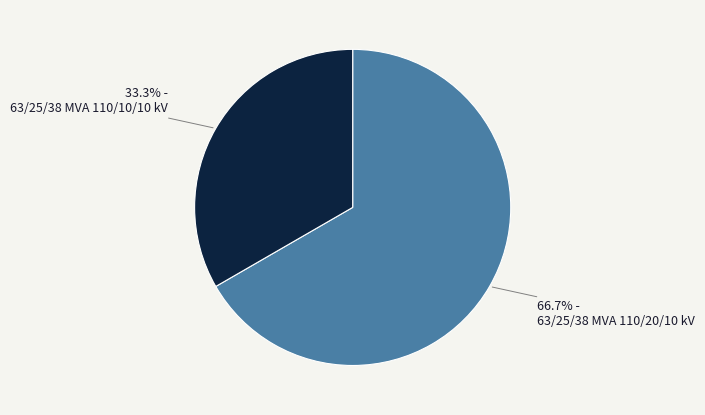

To the nearest percent, what is the difference between the largest and smallest slice percentages?

33%